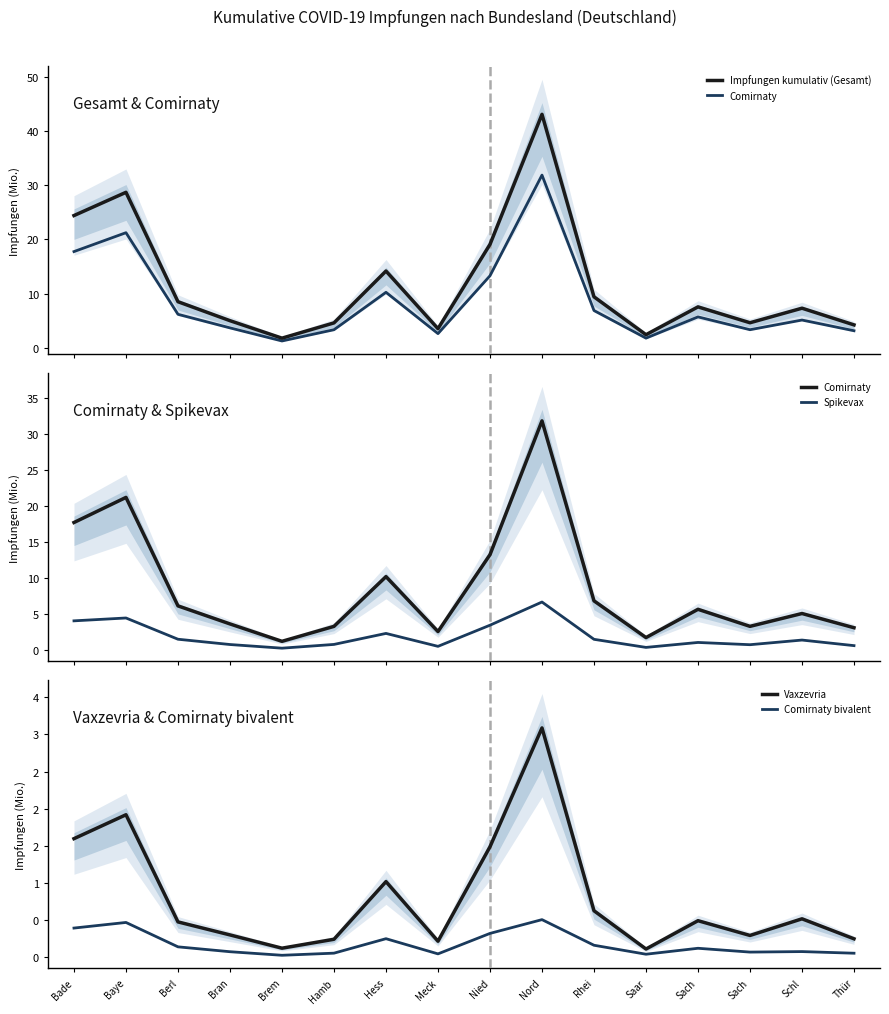

Does the chart have visible grid lines?

No